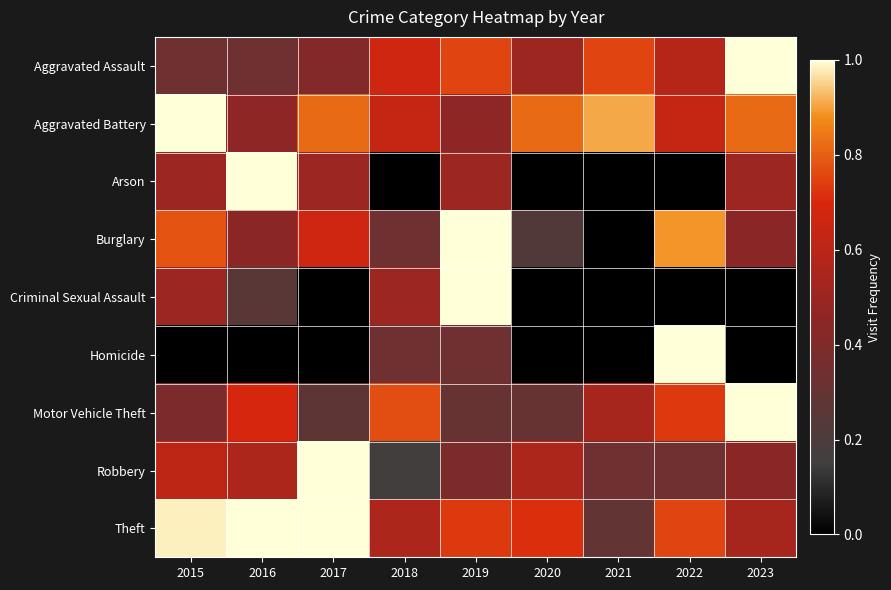

Reading right to left, extract all data points from this chart.

Aggravated Assault: 2023=1.0	2022=0.6	2021=0.8	2020=0.5	2019=0.8	2018=0.7	2017=0.4	2016=0.3	2015=0.3
Aggravated Battery: 2023=0.8	2022=0.6	2021=0.9	2020=0.8	2019=0.5	2018=0.6	2017=0.8	2016=0.5	2015=1.0
Arson: 2023=0.5	2022=0.0	2021=0.0	2020=0.0	2019=0.5	2018=0.0	2017=0.5	2016=1.0	2015=0.5
Burglary: 2023=0.4	2022=0.9	2021=0.0	2020=0.2	2019=1.0	2018=0.3	2017=0.7	2016=0.4	2015=0.8
Criminal Sexual Assault: 2023=0.0	2022=0.0	2021=0.0	2020=0.0	2019=1.0	2018=0.5	2017=0.0	2016=0.2	2015=0.5
Homicide: 2023=0.0	2022=1.0	2021=0.0	2020=0.0	2019=0.3	2018=0.3	2017=0.0	2016=0.0	2015=0.0
Motor Vehicle Theft: 2023=1.0	2022=0.7	2021=0.5	2020=0.3	2019=0.3	2018=0.8	2017=0.3	2016=0.7	2015=0.4
Robbery: 2023=0.4	2022=0.3	2021=0.3	2020=0.6	2019=0.4	2018=0.2	2017=1.0	2016=0.6	2015=0.6
Theft: 2023=0.5	2022=0.8	2021=0.3	2020=0.7	2019=0.7	2018=0.6	2017=1.0	2016=1.0	2015=1.0